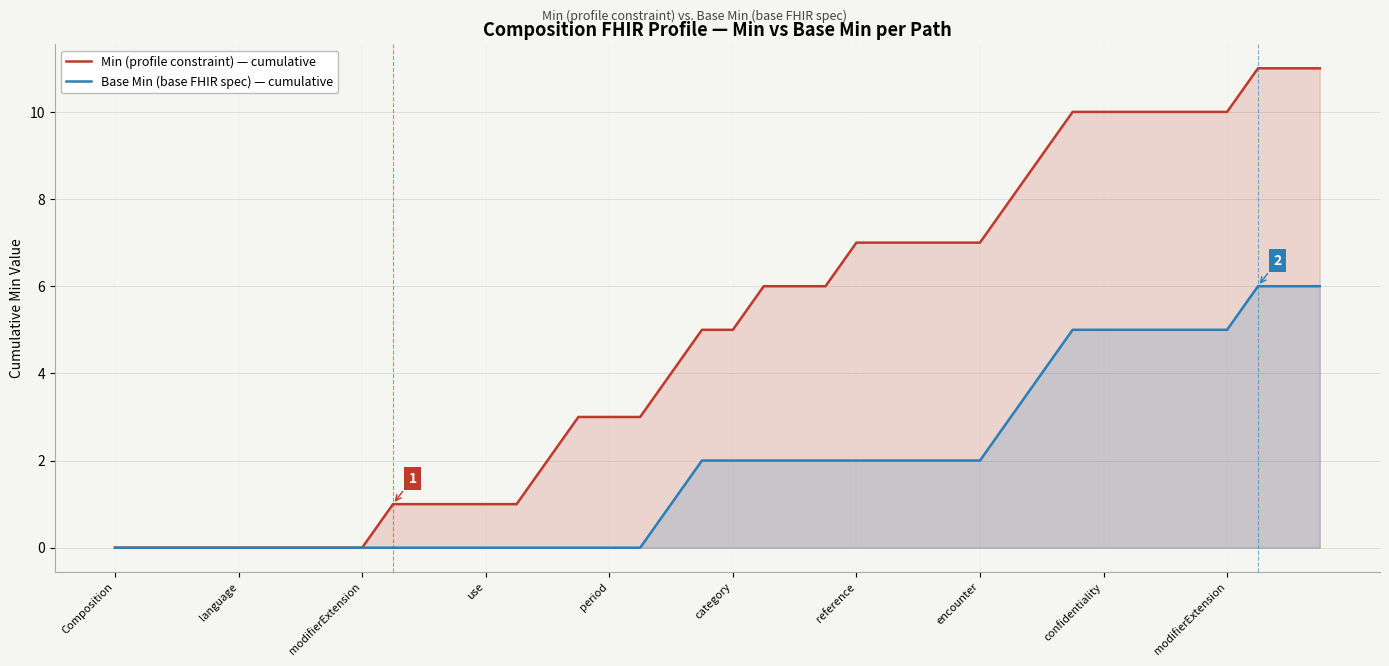

What is the total value across all series at 38?

17